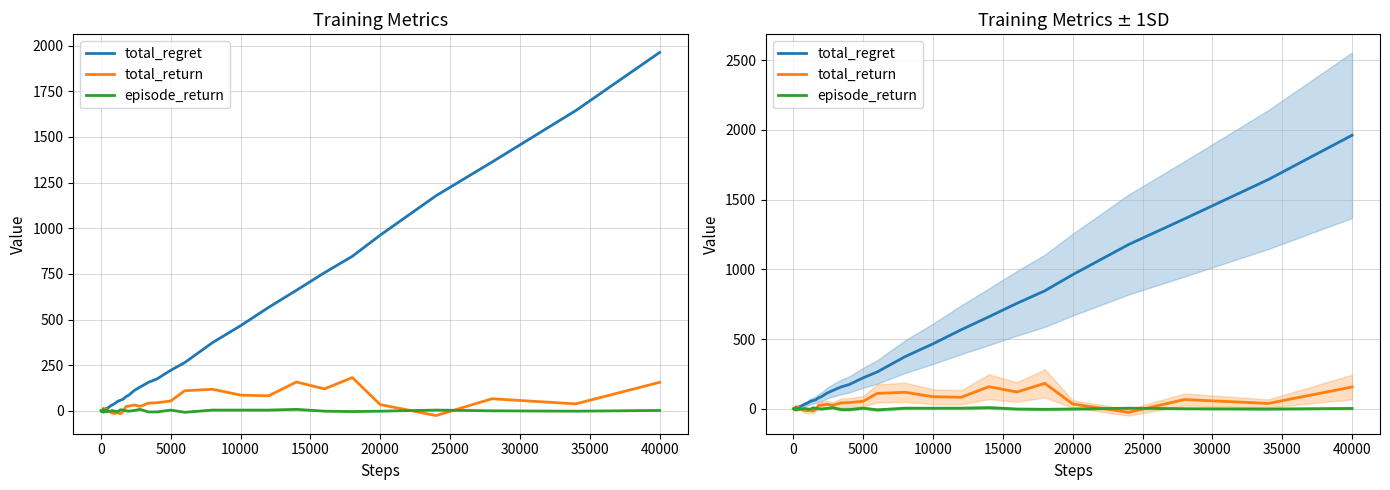

List the series in order of their peak value, lowest first.

episode_return, total_return, total_regret